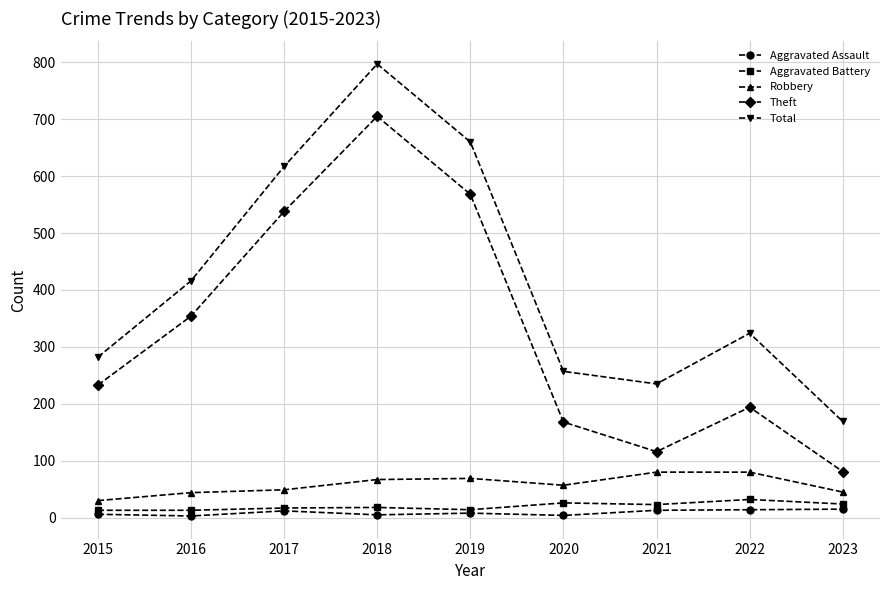

Between 2018 and 2022, which series saw the biggest shift?

Theft